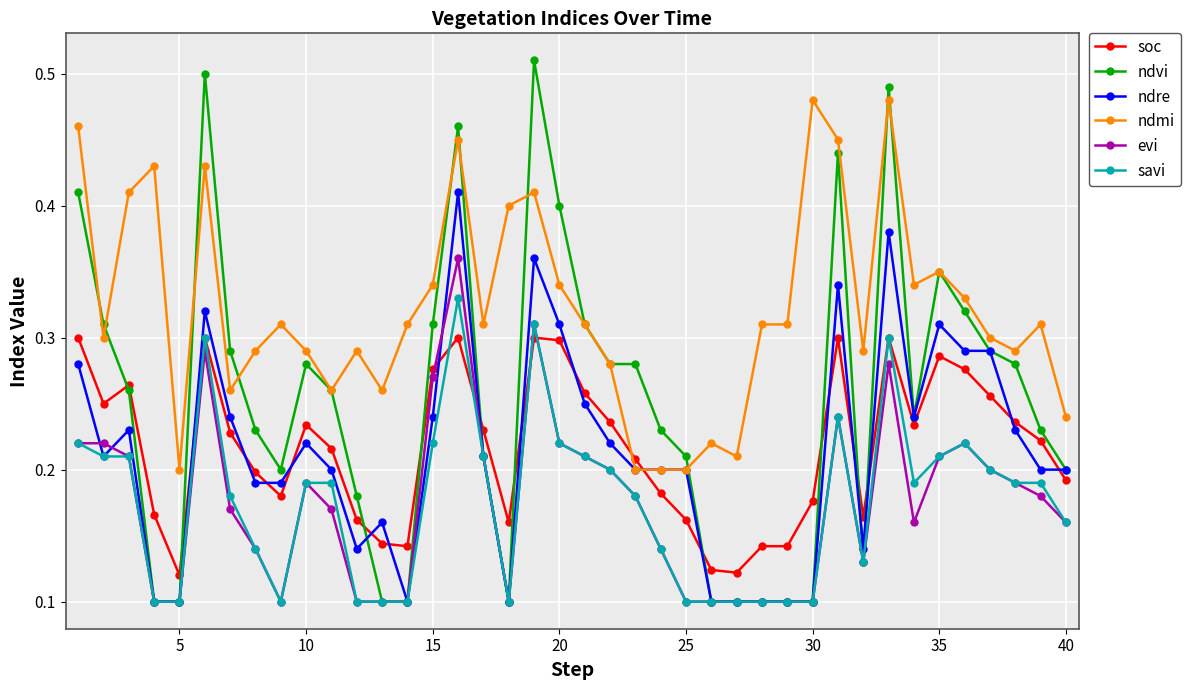

What is the sum of all ndvi values?

10.1